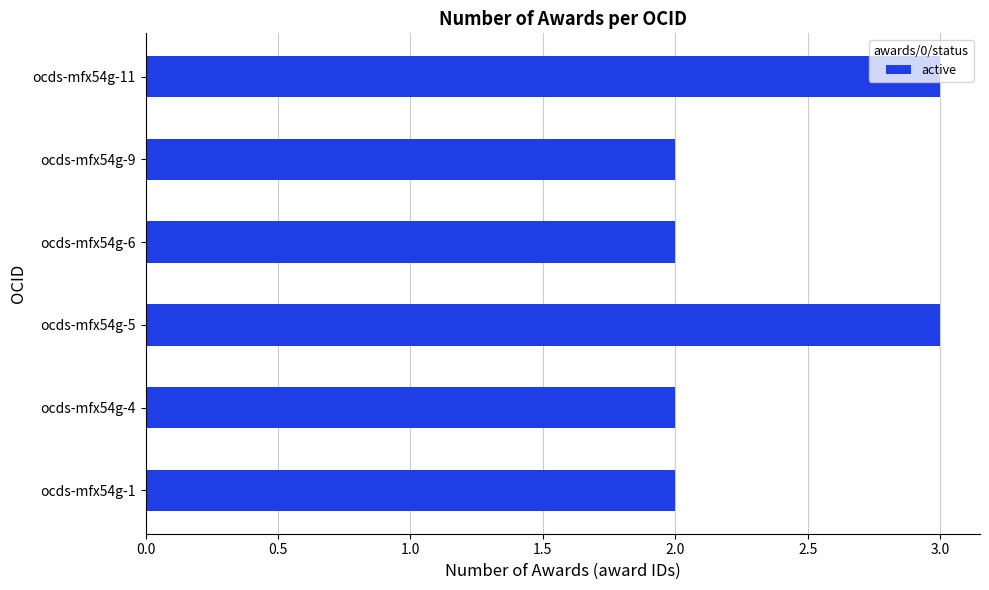

What is the minimum value shown in the chart?

2